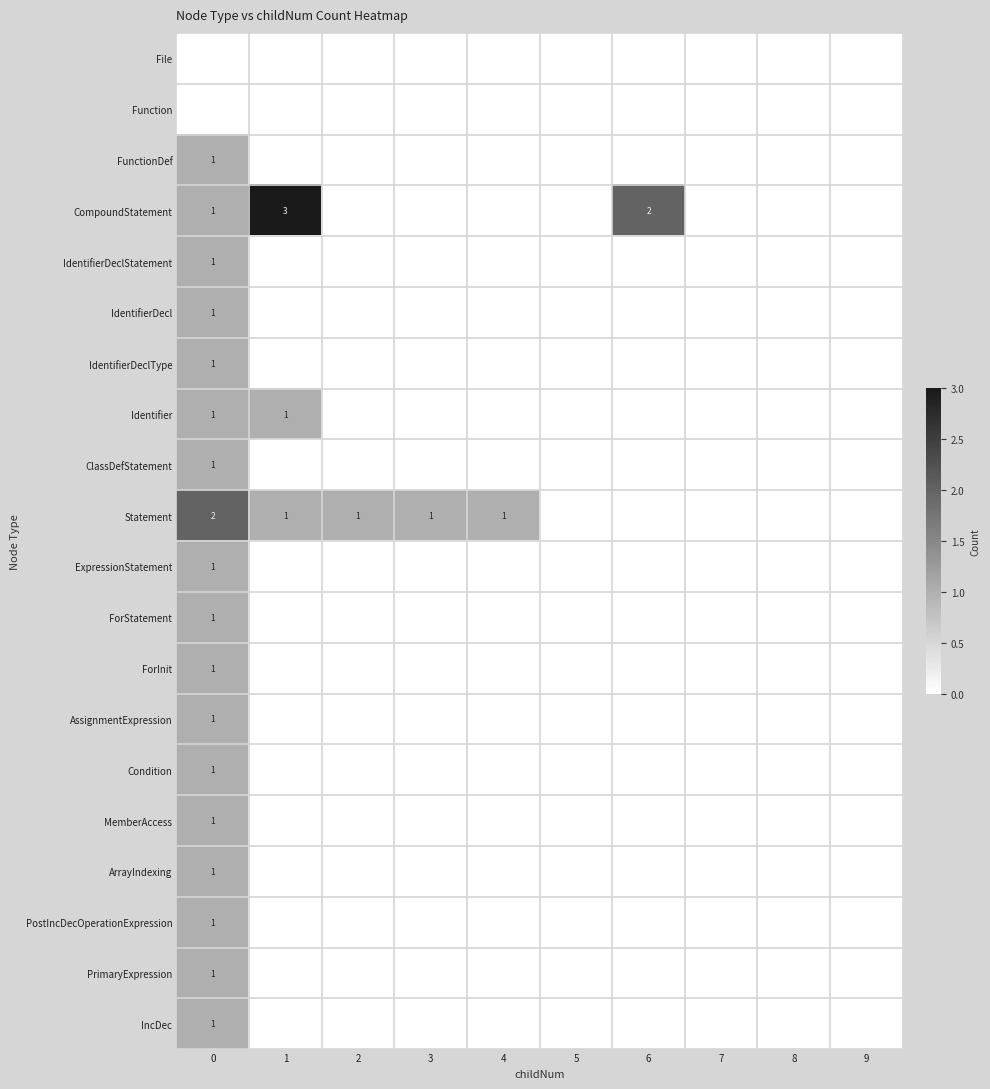

What is the difference between the maximum and minimum values in the ArrayIndexing series?

1